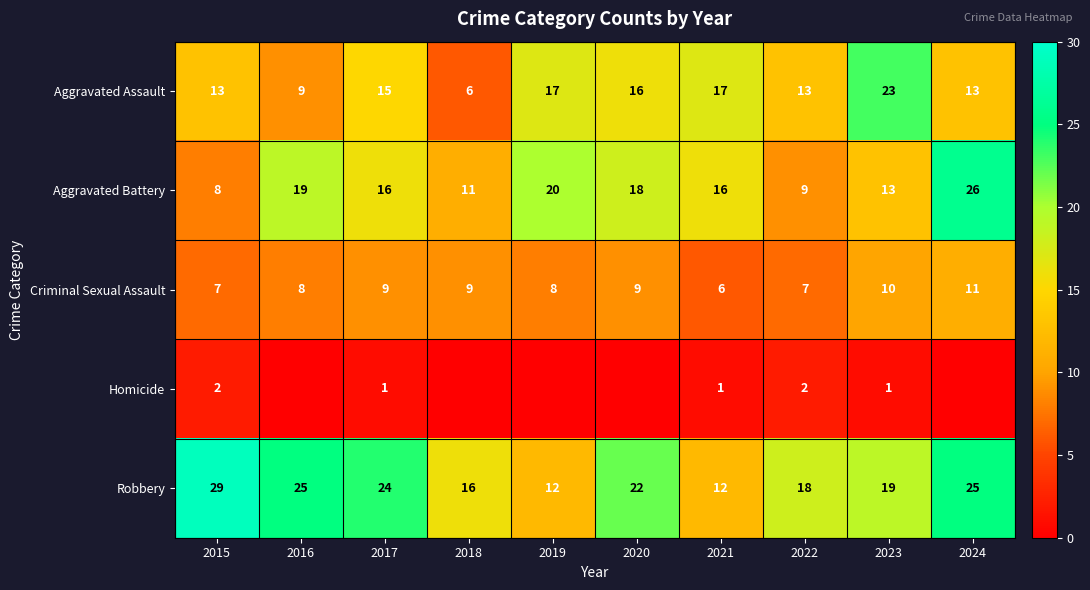

Between 2017 and 2023, which series saw the biggest shift?

Aggravated Assault